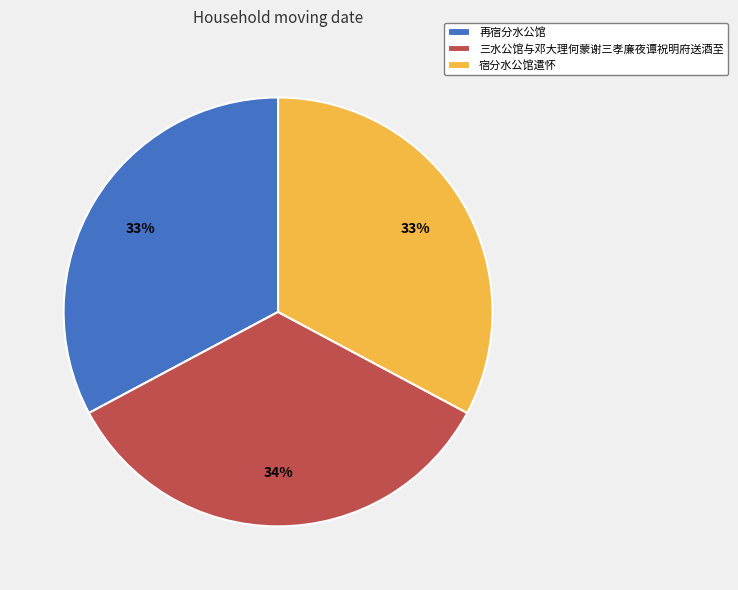

What percentage is the 宿分水公馆遣怀 slice, to the nearest percent?

33%